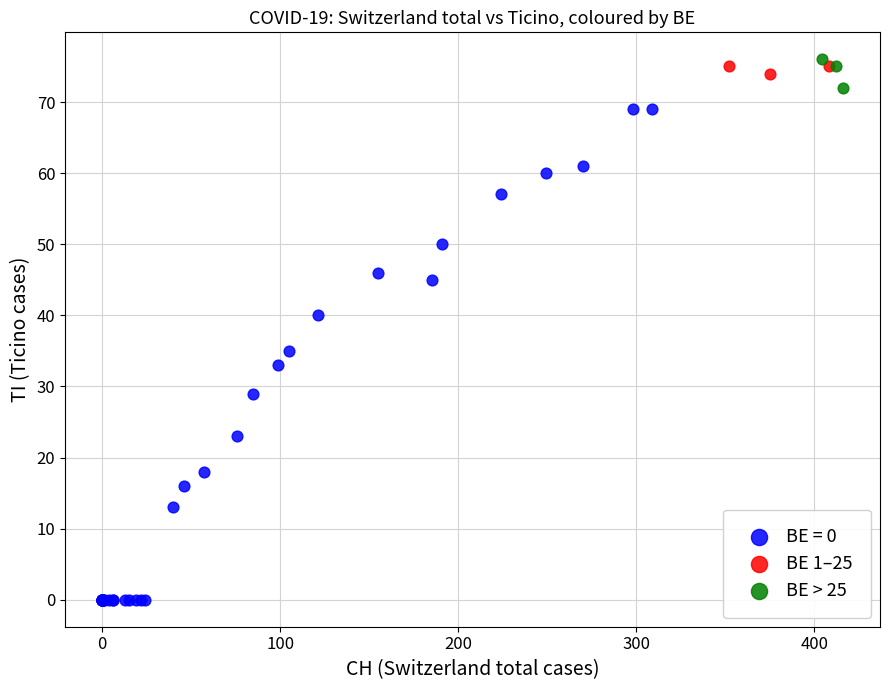

Which series reaches the minimum Y coordinate?

BE = 0